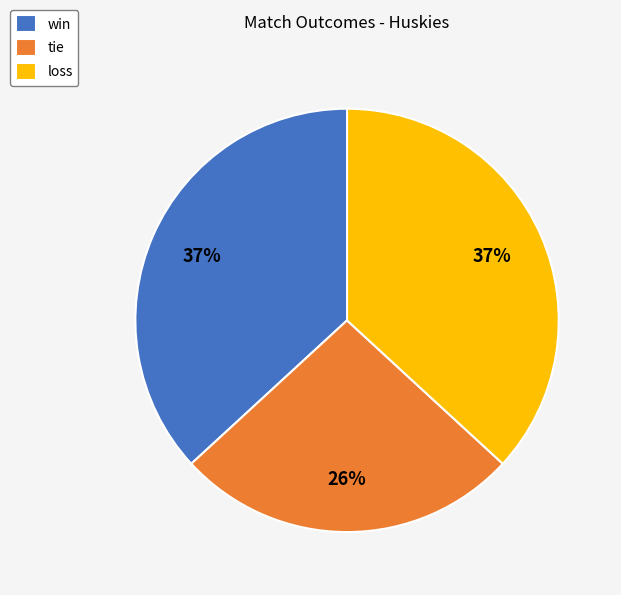

To the nearest percent, what is the average slice percentage?

33%